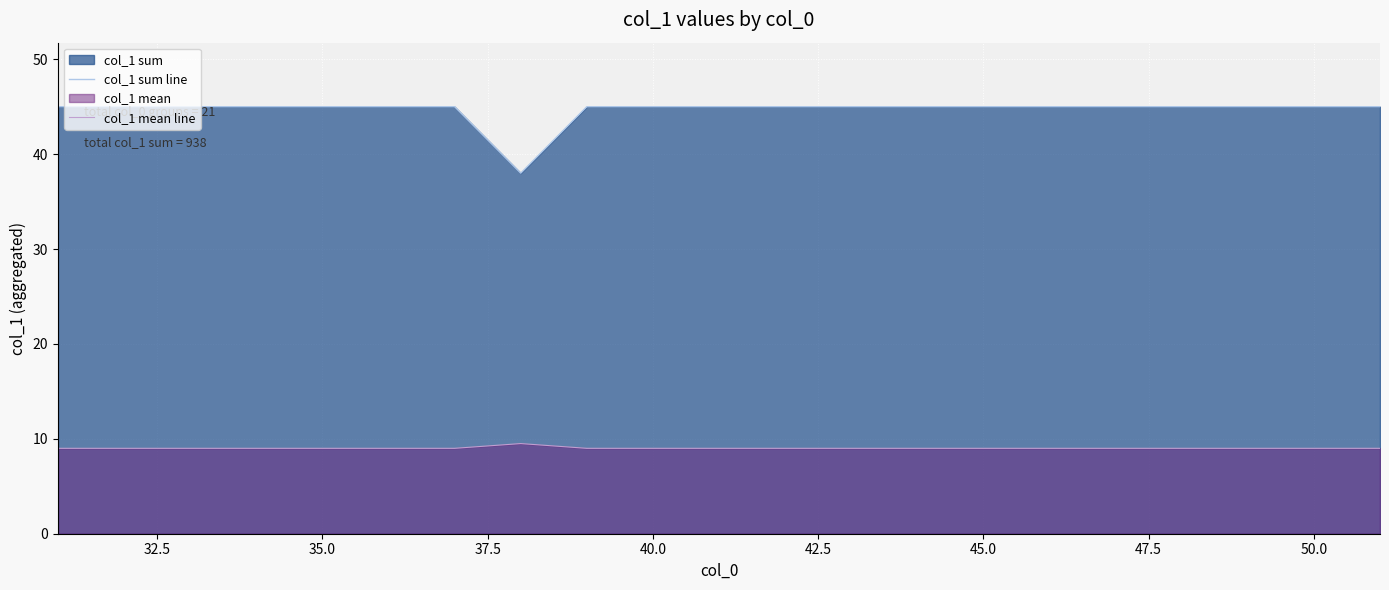

Count the col_1 mean line values in the range 9 to 10.

21